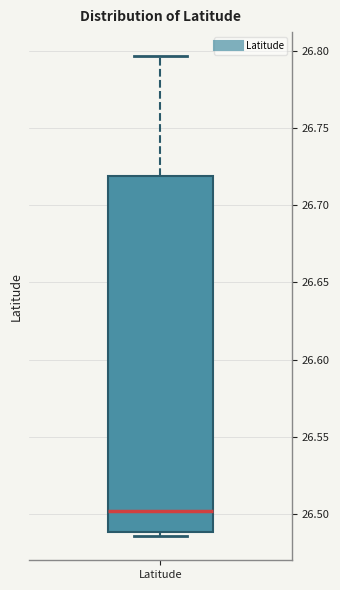

Read this box plot against the y-axis: the position of the median line, the range covered by the box, and the ends of both whiskers. The values are not printed on the chart, so give them approximately, as read against the axis.

median 26.500, box 26.490 to 26.720, whiskers 26.485 to 26.795